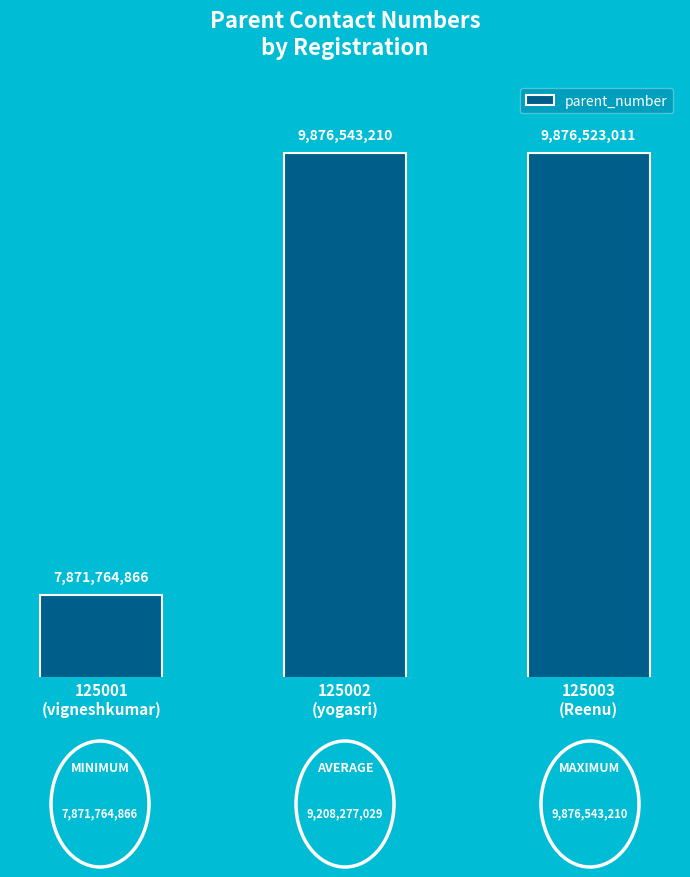

The value at 125001
(vigneshkumar) is 7871764866. True or false?

True